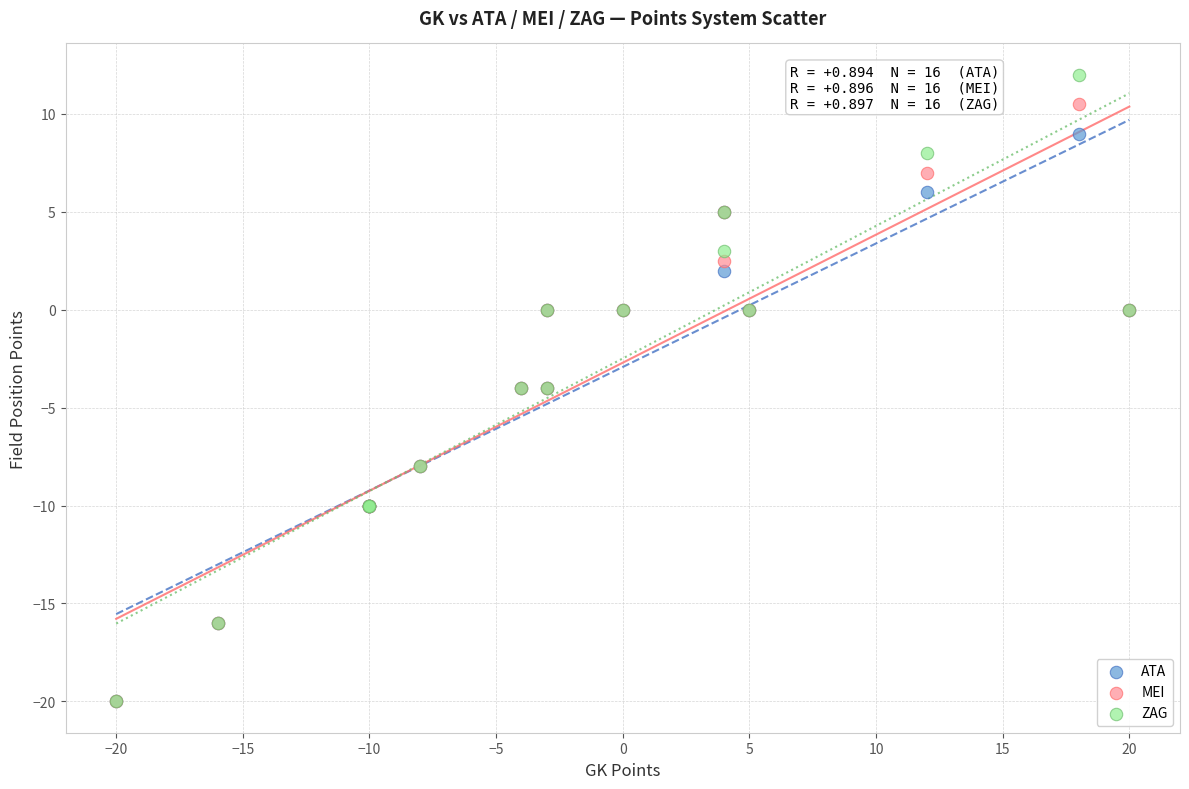

Which series has the largest Y range (max minus min)?

ZAG